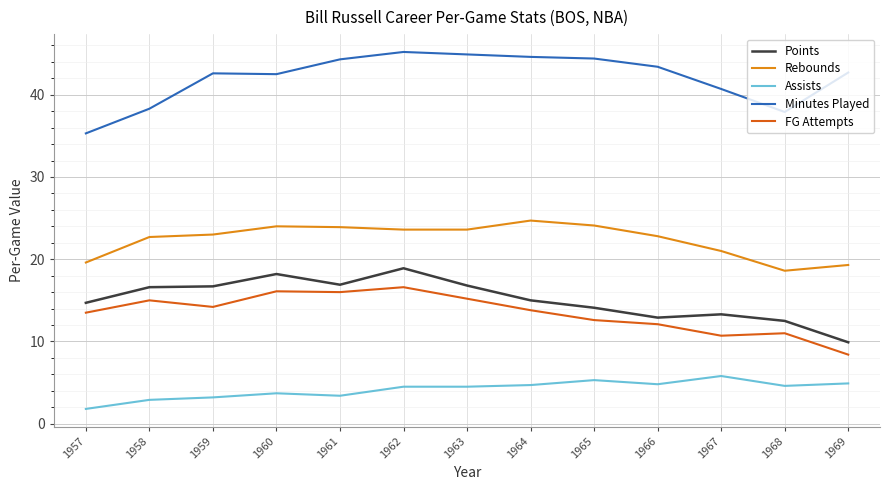

What is the spread (max minus min) of values at 1968?

33.3